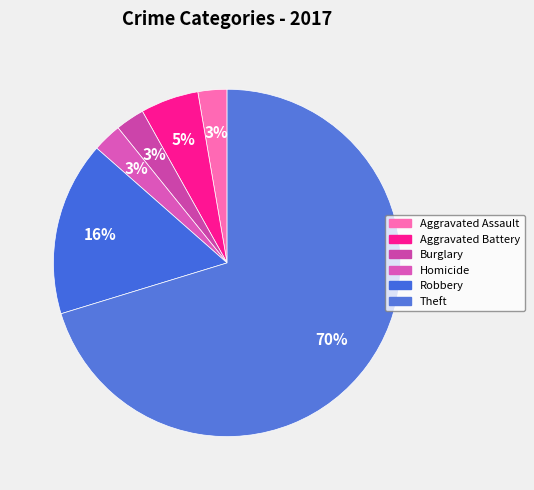

How many segments does this pie chart have?

6